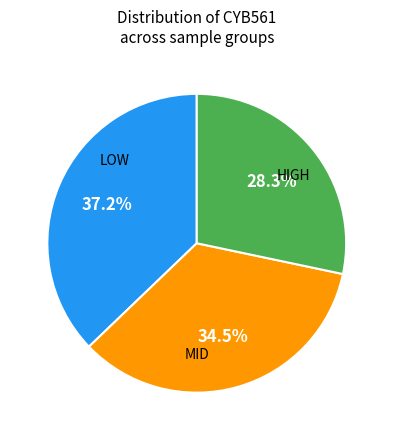

Does any single category account for the majority?

No